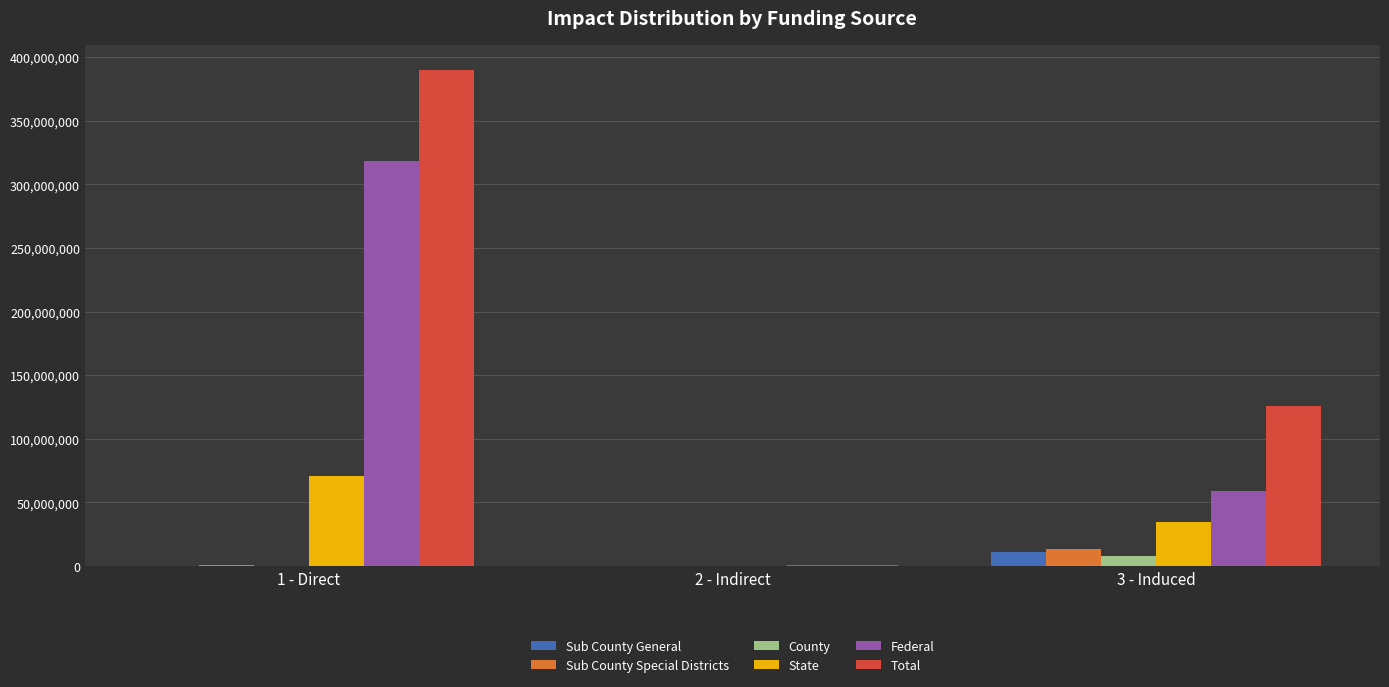

How many values in the Federal series exceed 58955688?

2